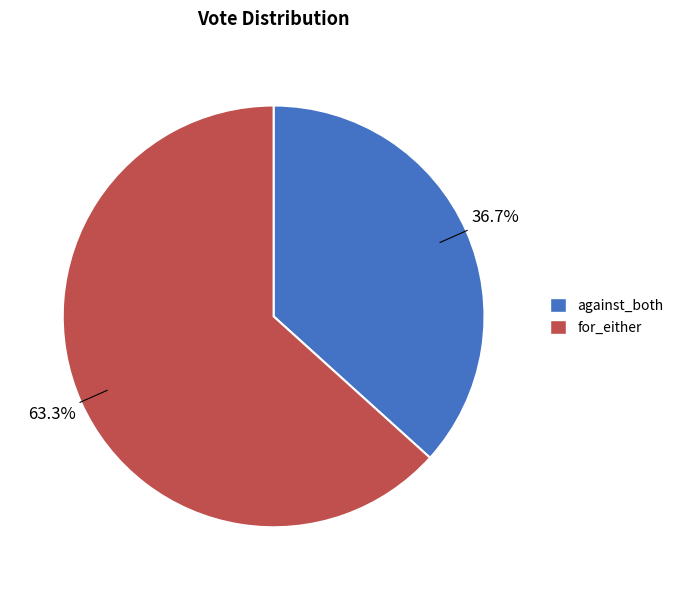

To the nearest percent, what is the difference between the largest and smallest slice percentages?

27%